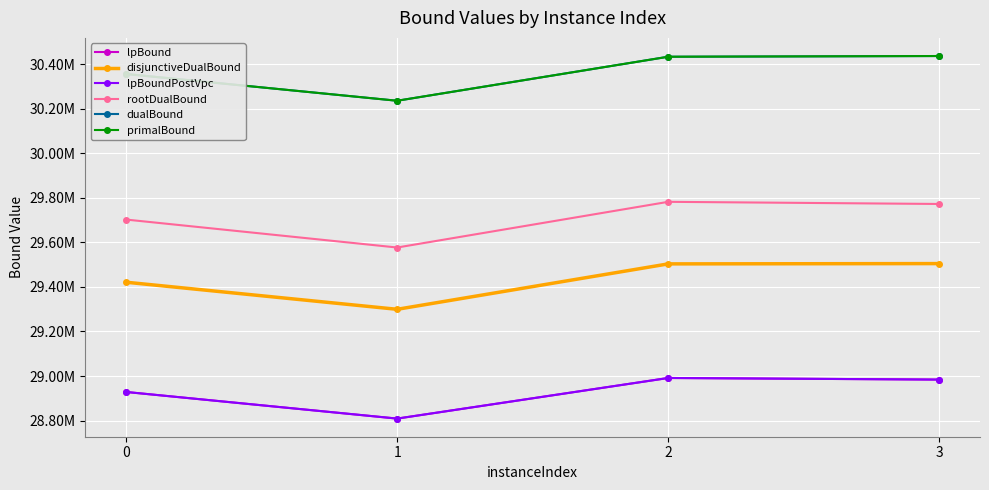

Does the chart have visible grid lines?

Yes